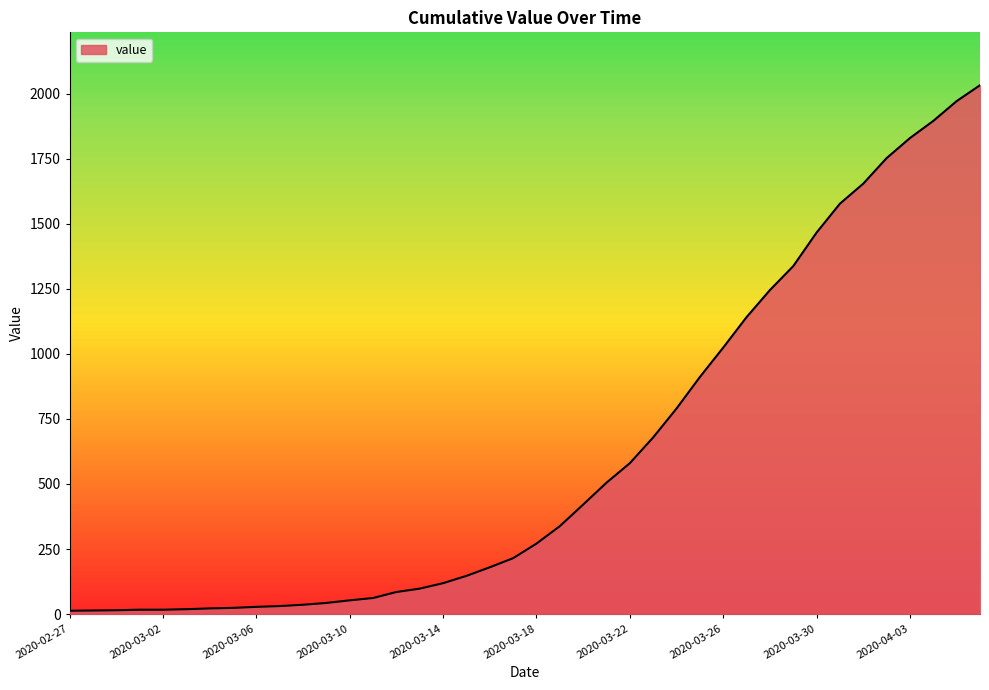

What is the greatest value displayed?

2032